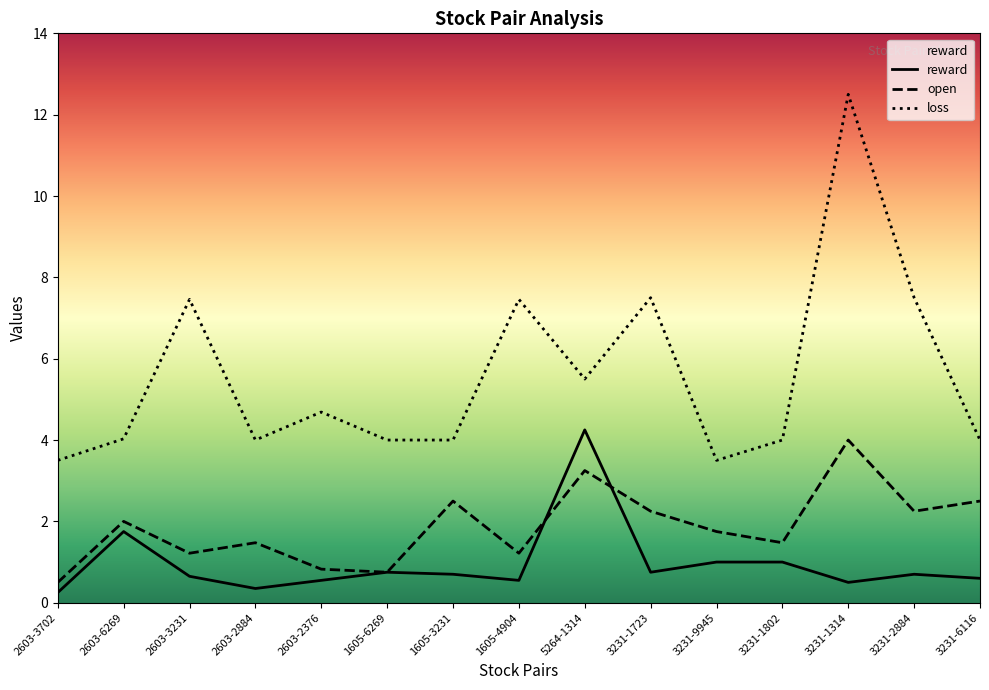

True or false: reward and loss cross at least once.

False